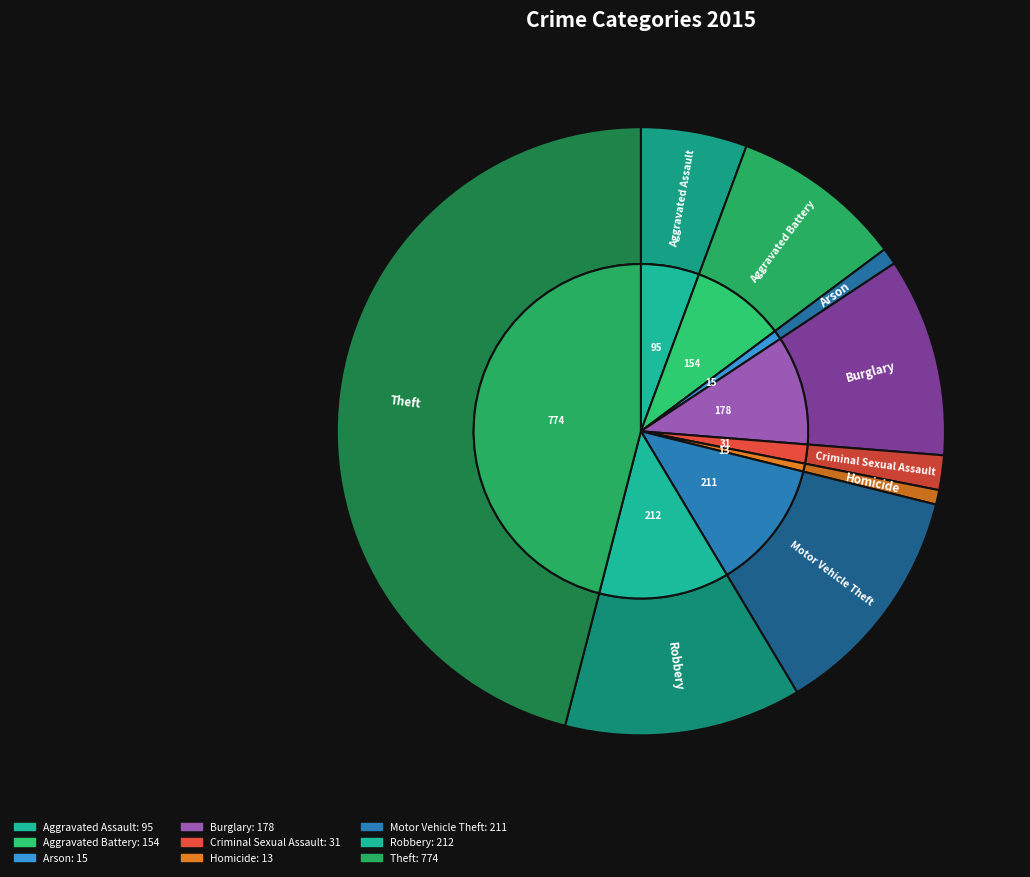

To the nearest percent, what percentage of the pie is Arson?

1%